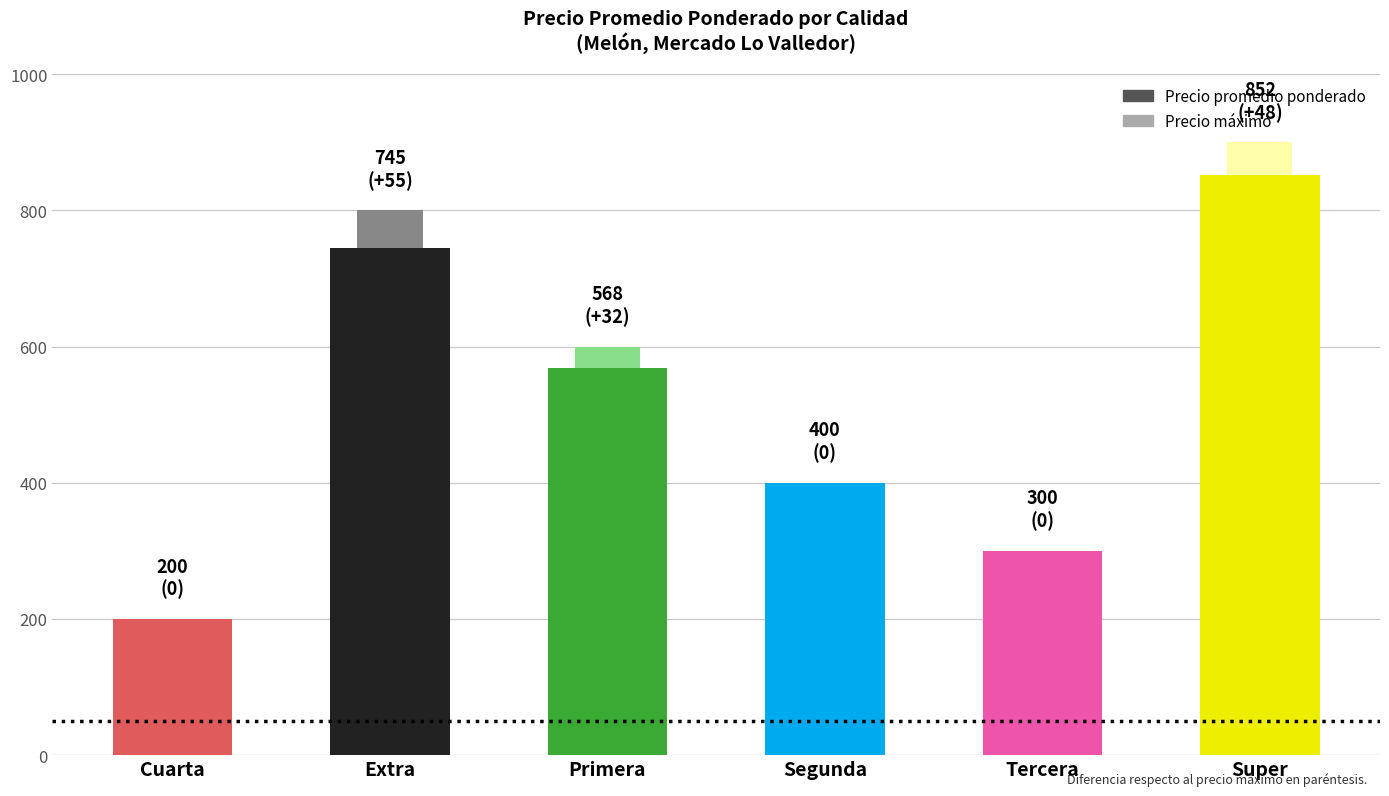

What is the total value across all series at Super?

1752